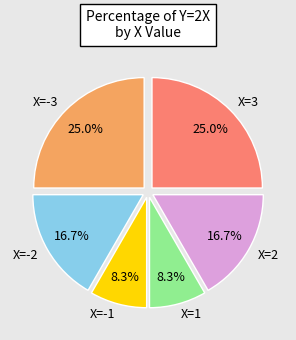

To the nearest percent, what percentage of the pie is X=3?

25%